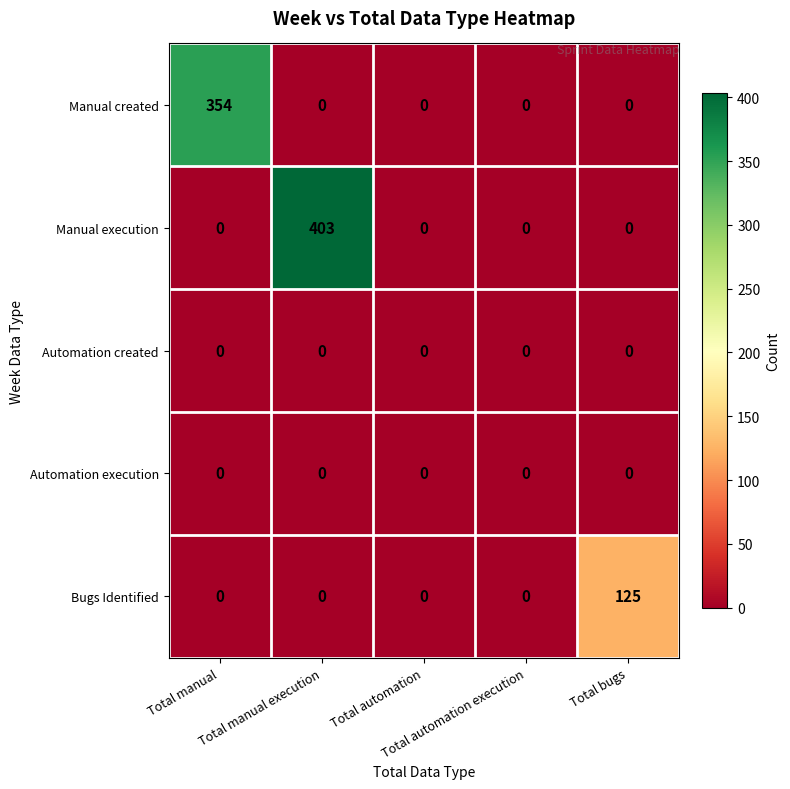

What is the spread (max minus min) of values at Total bugs?

125